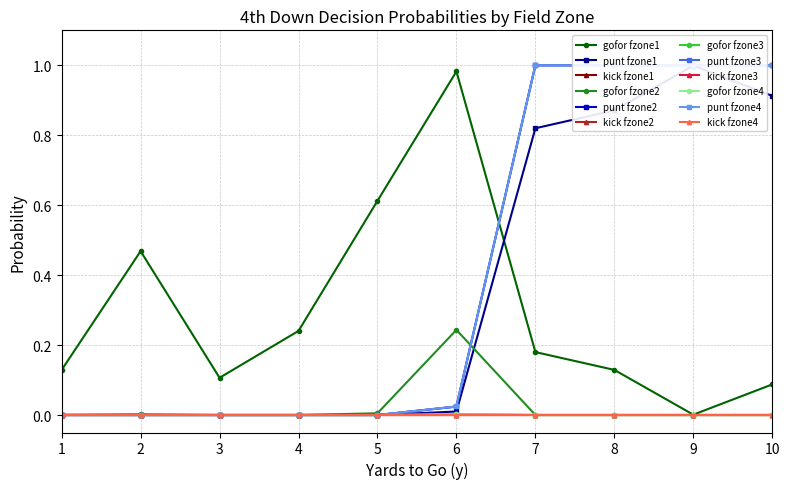

At which category does gofor reach its first local valley?

3